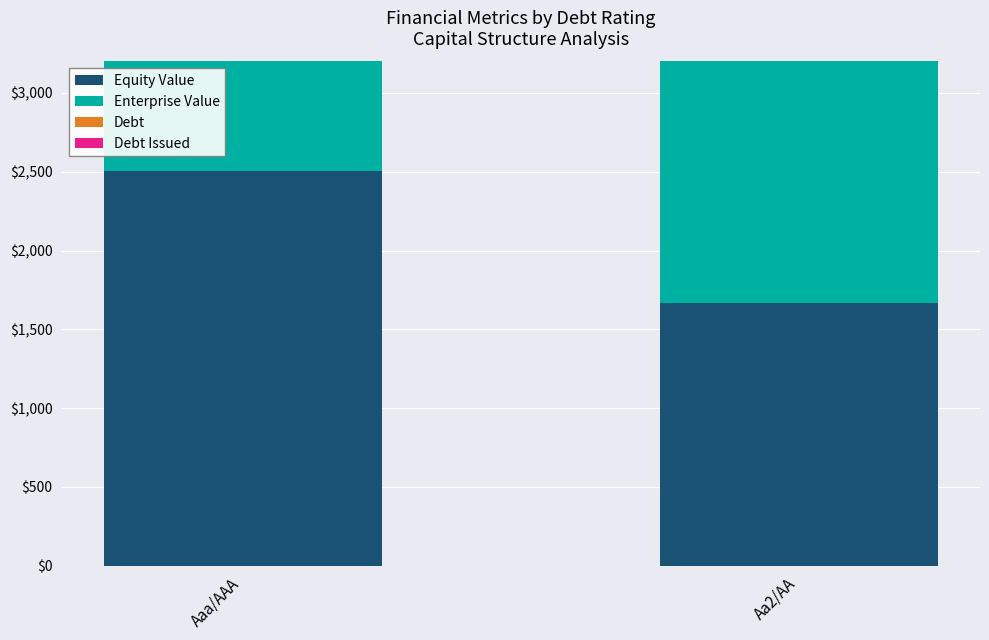

At which label does Equity Value first exceed 2505?

Aaa/AAA